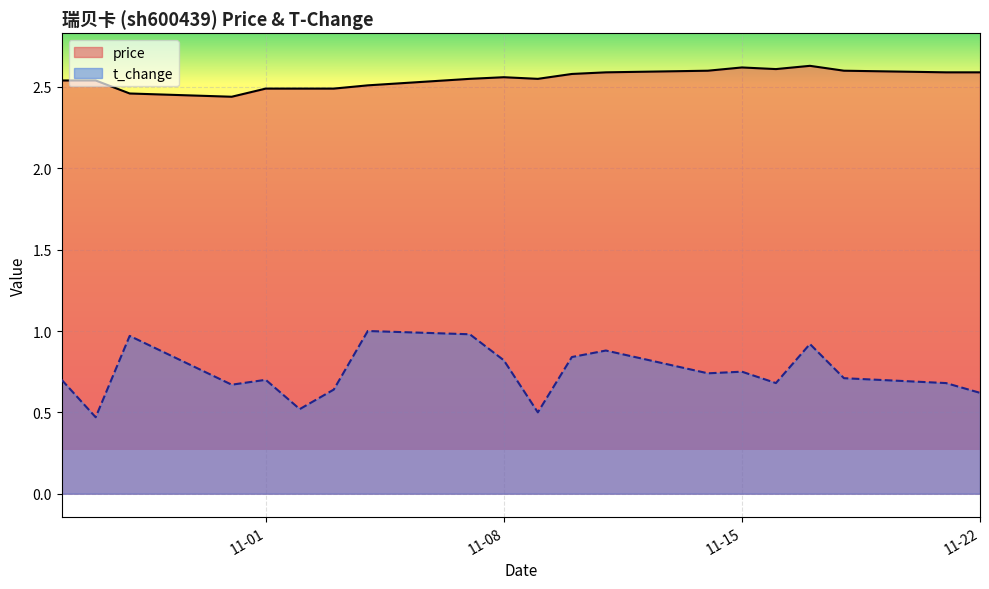

The t_change series shows 0.2 at 2022-10-27. True or false?

False